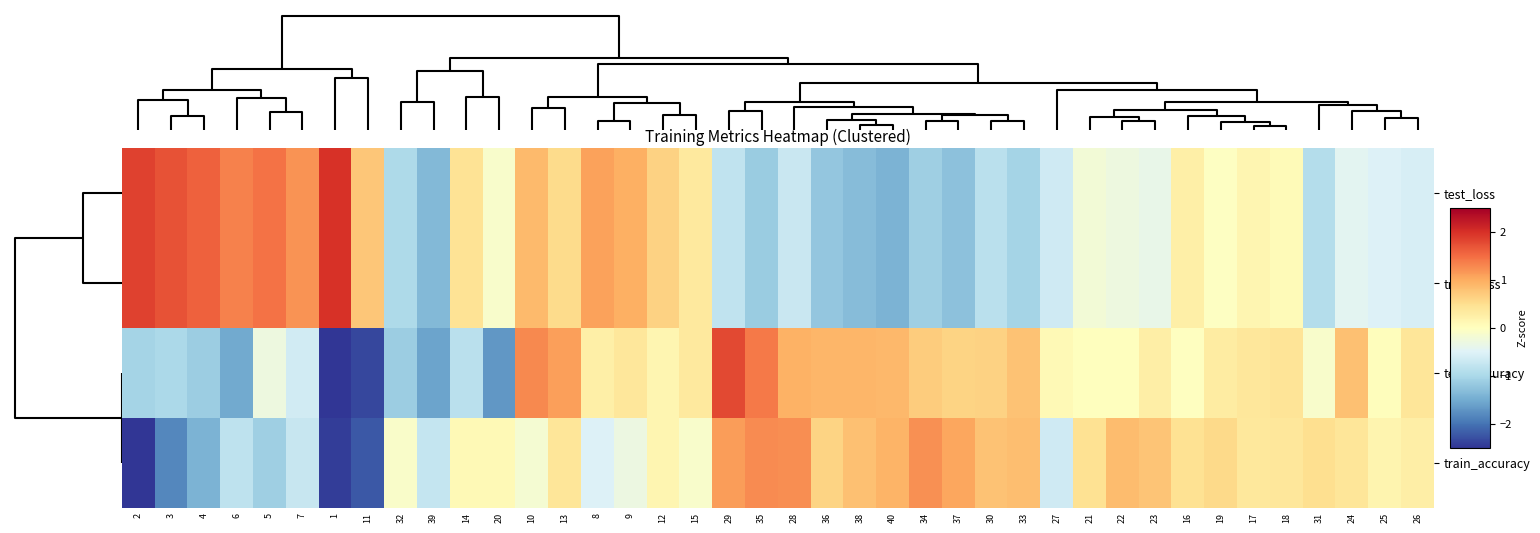

What is the greatest value displayed?

2.0